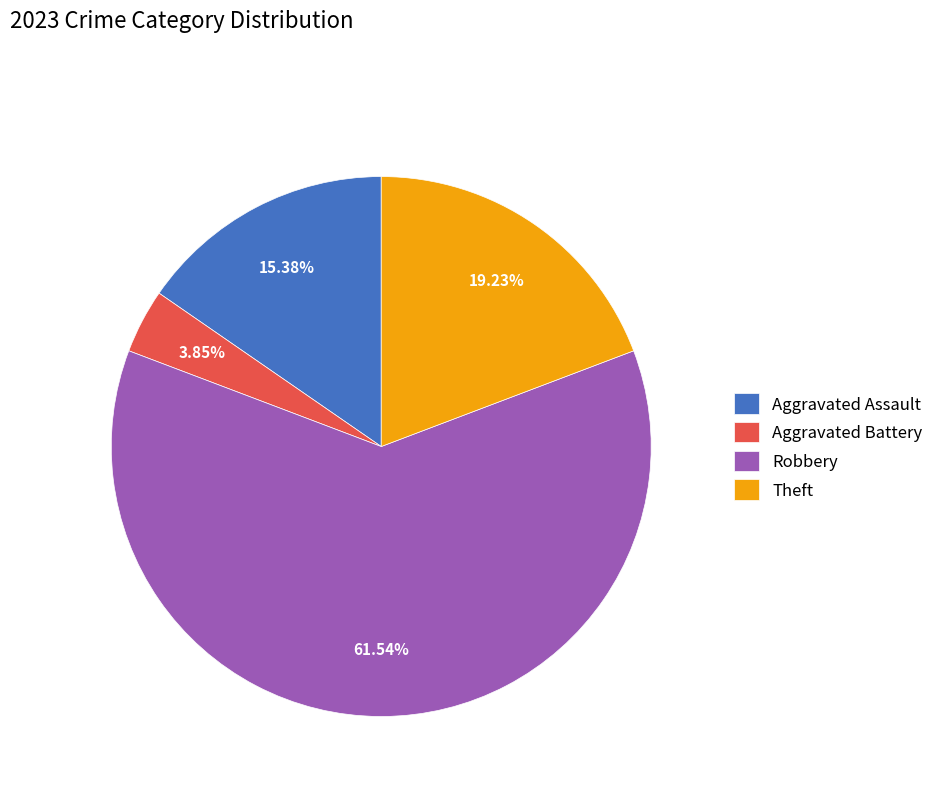

To the nearest percent, what portion does Aggravated Assault represent?

15%